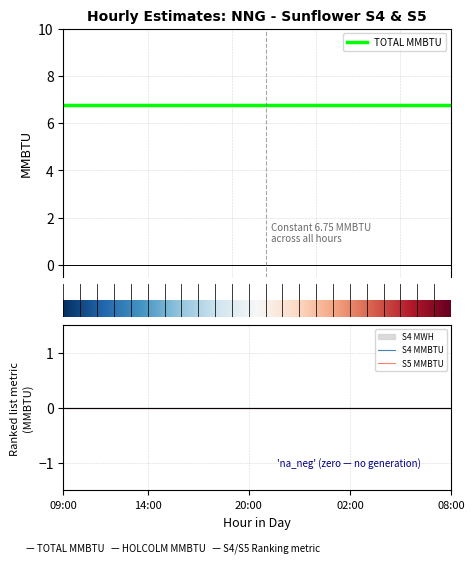

Which category has the highest value in the S4 MWH series?

09:00